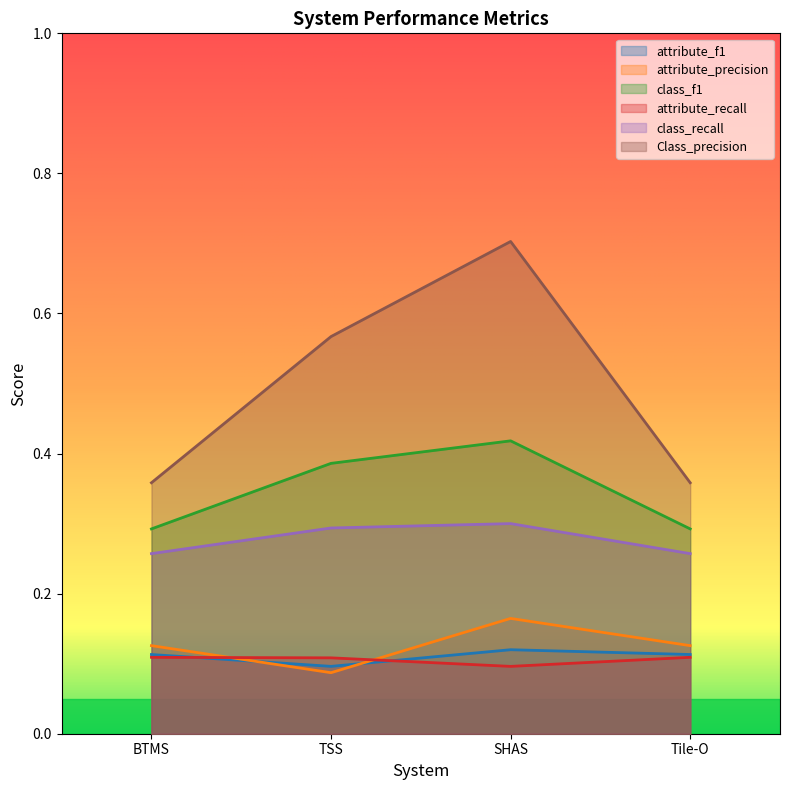

Reading left to right, extract all data points from this chart.

attribute_f1: 0.1	0.1	0.1	0.1
attribute_precision: 0.1	0.1	0.2	0.1
class_f1: 0.3	0.4	0.4	0.3
attribute_recall: 0.1	0.1	0.1	0.1
class_recall: 0.3	0.3	0.3	0.3
Class_precision: 0.4	0.6	0.7	0.4